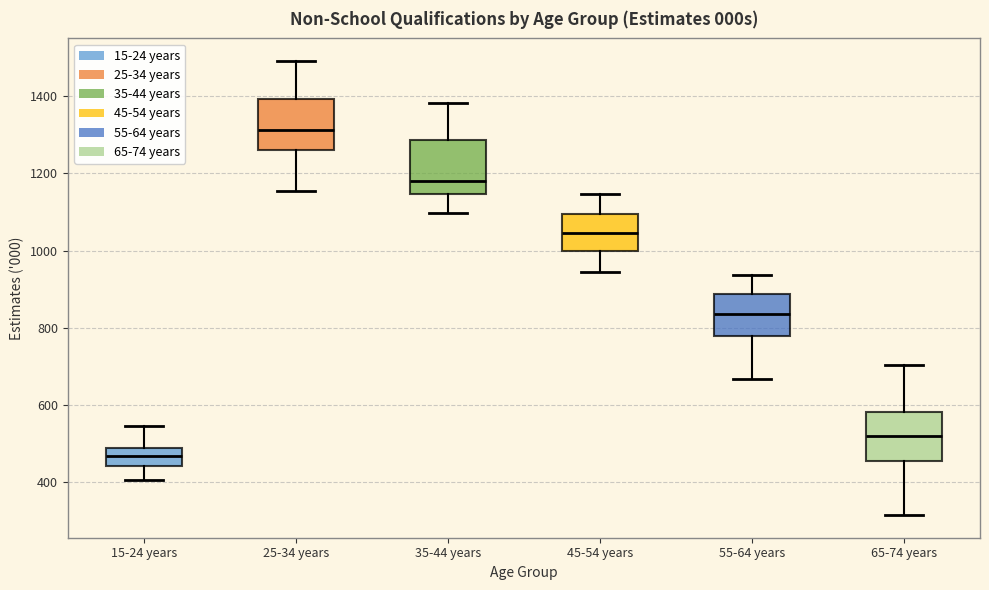

Where is the upper edge of the box for 45-54 years on the y-axis? The values are not printed on the chart, so give them approximately, as read against the axis.

1100